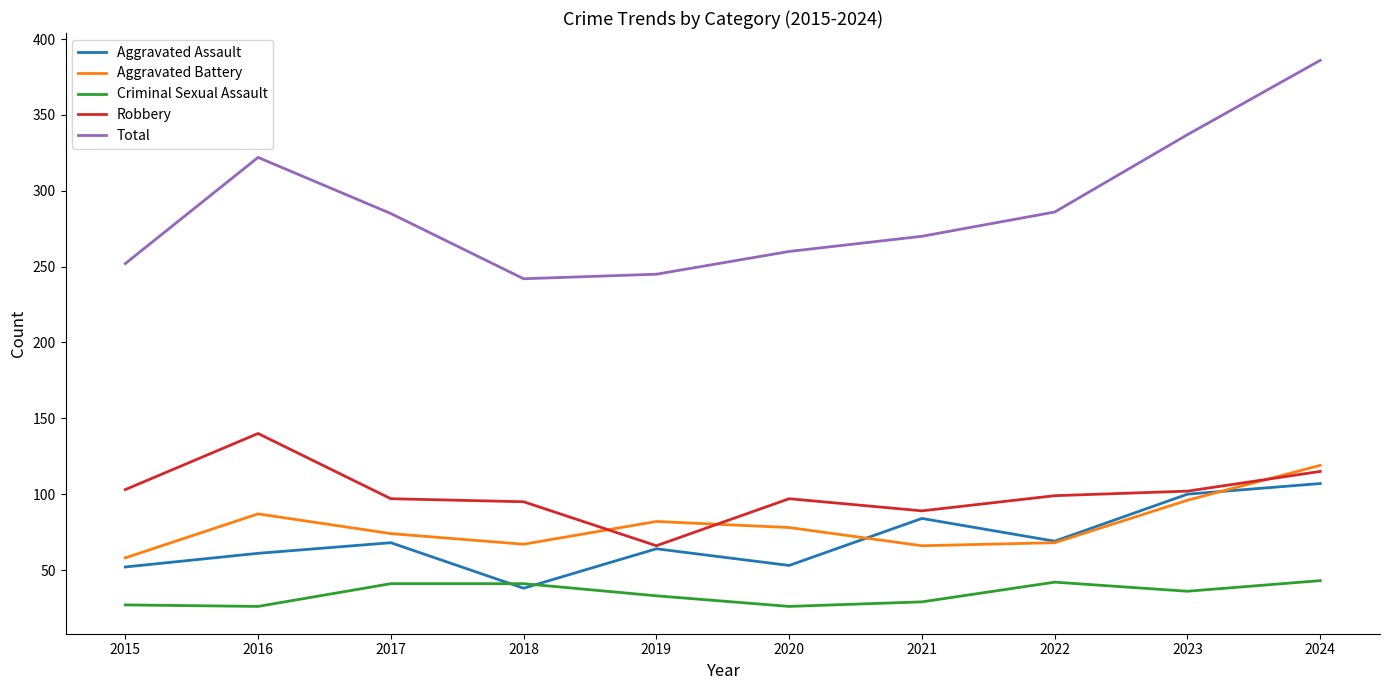

True or false: Aggravated Battery and Criminal Sexual Assault cross at least once.

False